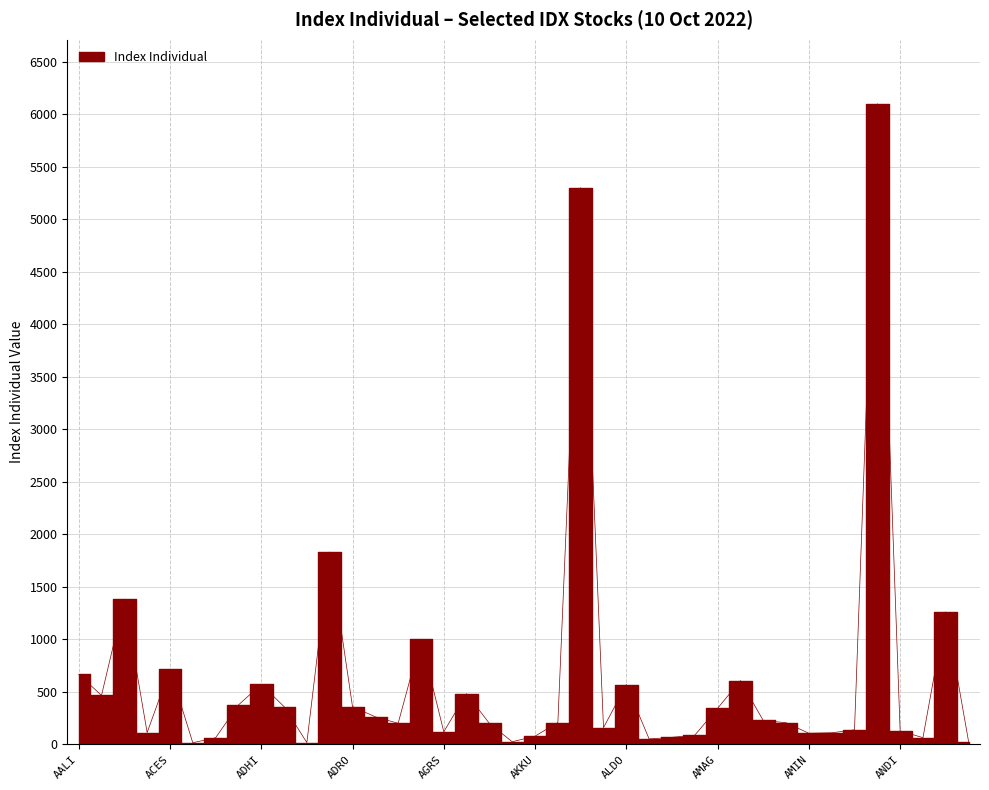

Where is the first local maximum?

ABDA